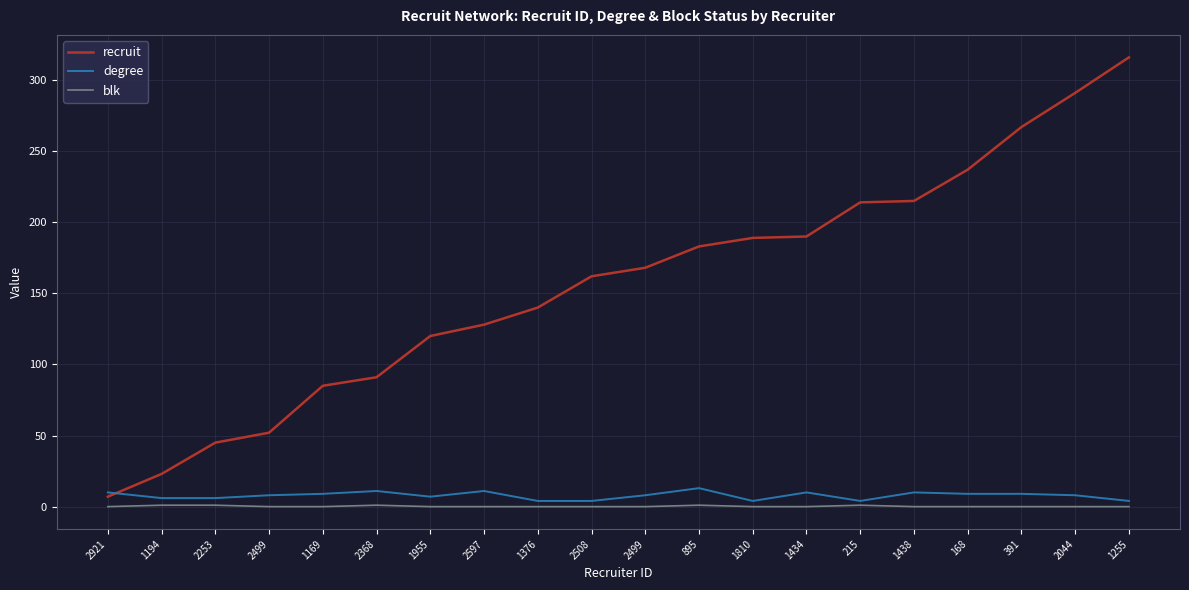

Is this an area chart (filled region under the line)?

No